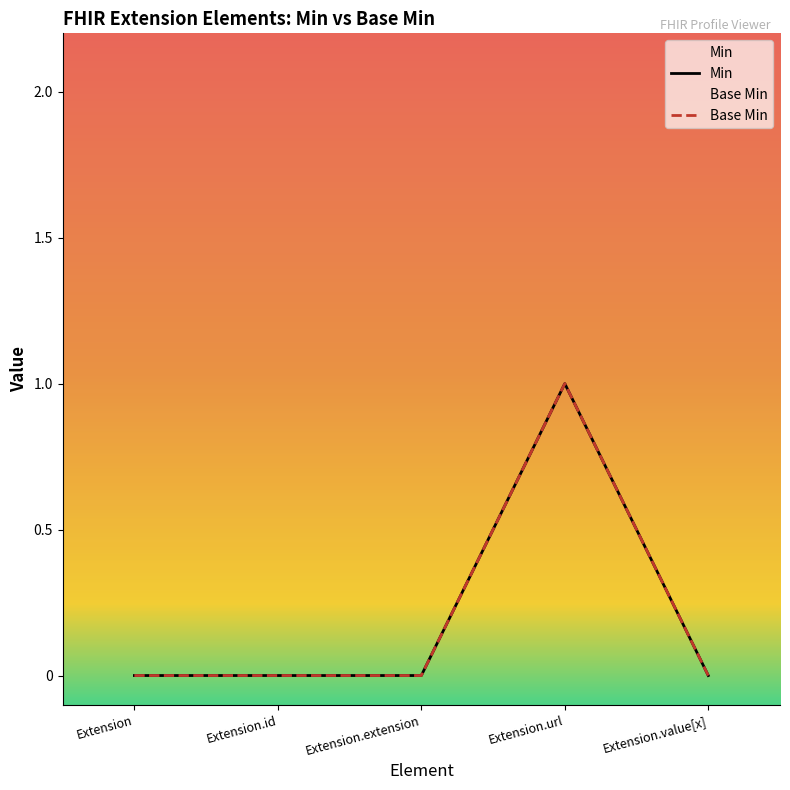

Reading right to left, what are all the values shown in this chart?

Base Min: 0	1	0	0	0
Min: 0	1	0	0	0